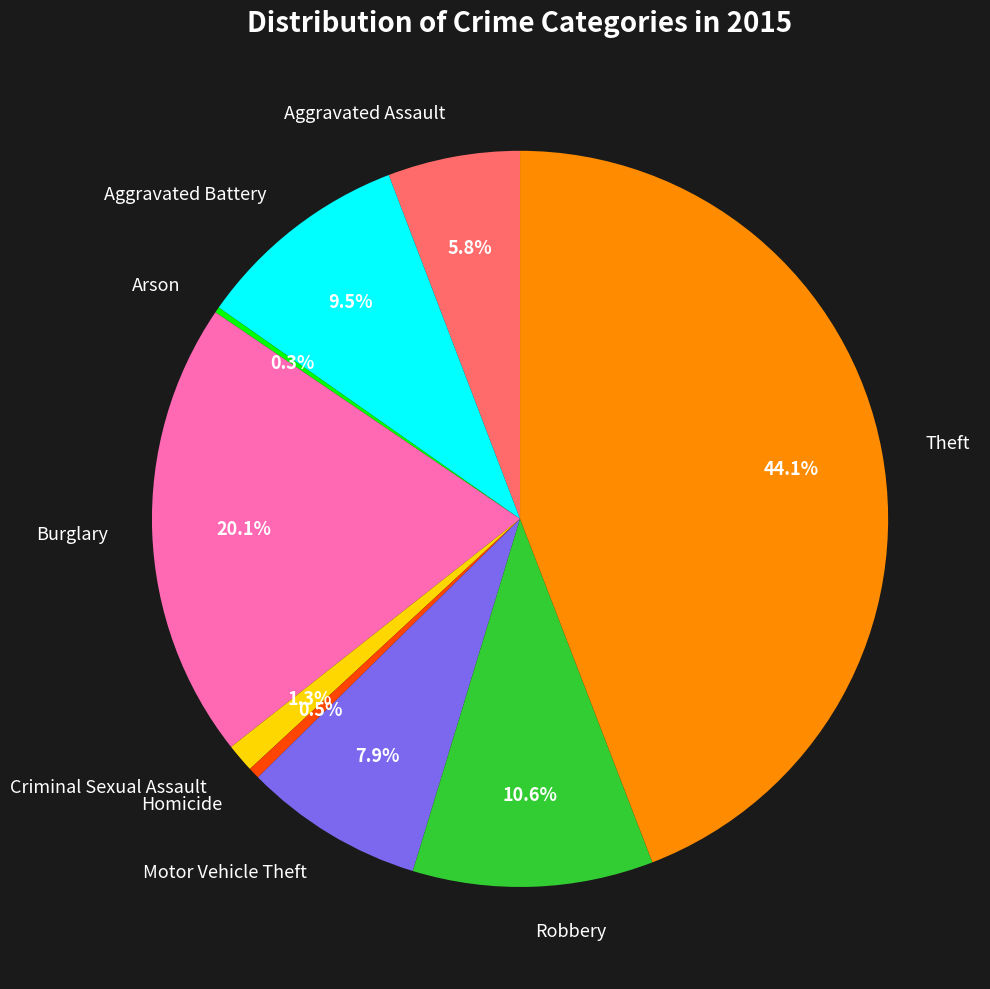

To the nearest percent, what is the average slice percentage?

11%